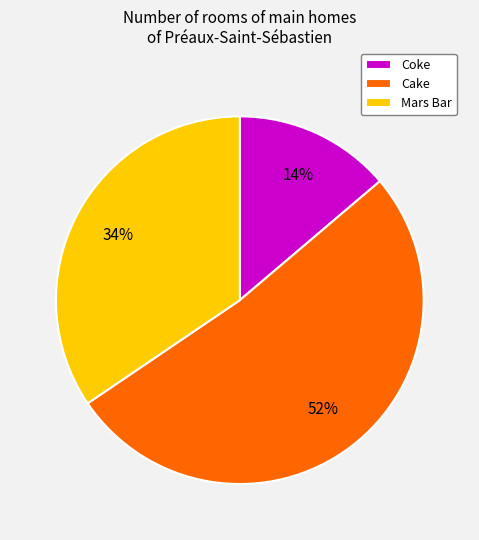

Is there a majority slice in this chart?

Yes